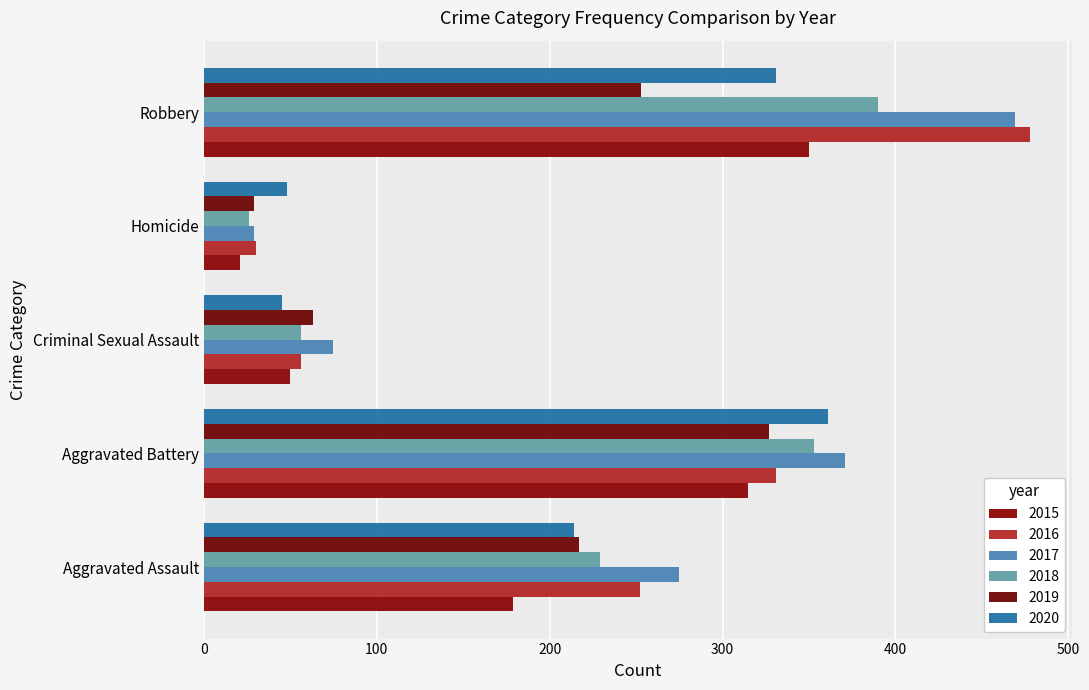

What is the difference between the highest and lowest values at Criminal Sexual Assault?

30